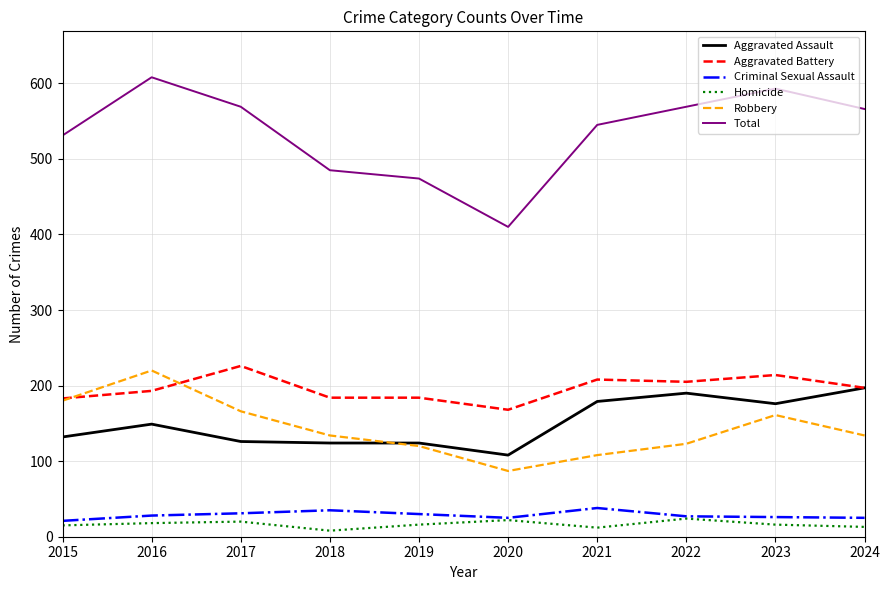

Is it true that Criminal Sexual Assault equals 30 at 2019?

True